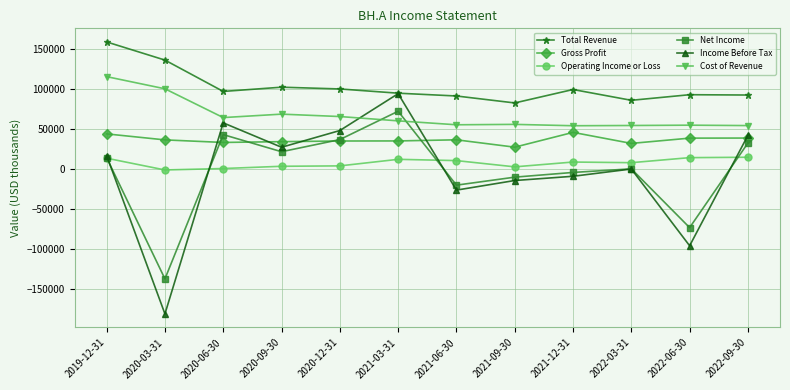

What is the spread (max minus min) of values at 2021-06-30?

117700